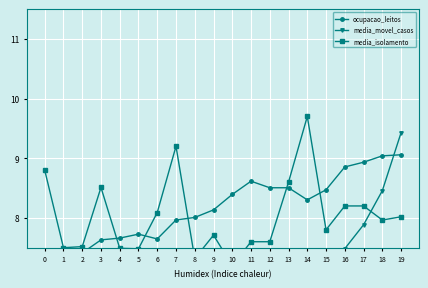

Which category has the highest value in the media_isolamento series?

14